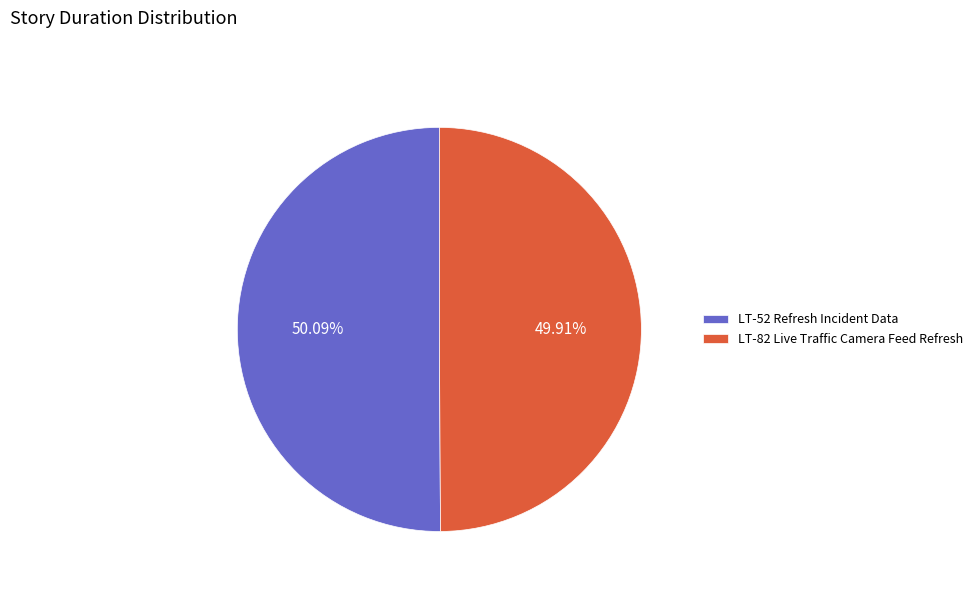

Does any single category account for the majority?

Yes